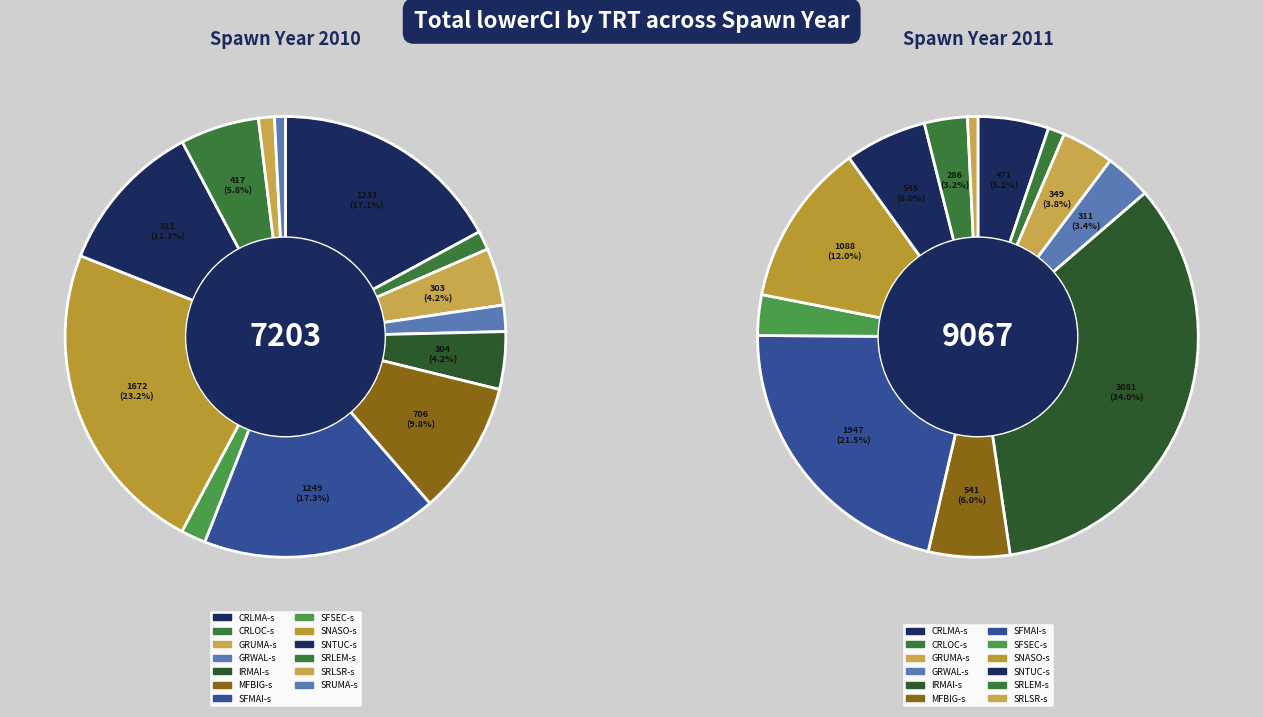

To the nearest percent, what is the difference between the IRMAI-s and CRLMA-s slice percentages?

13%